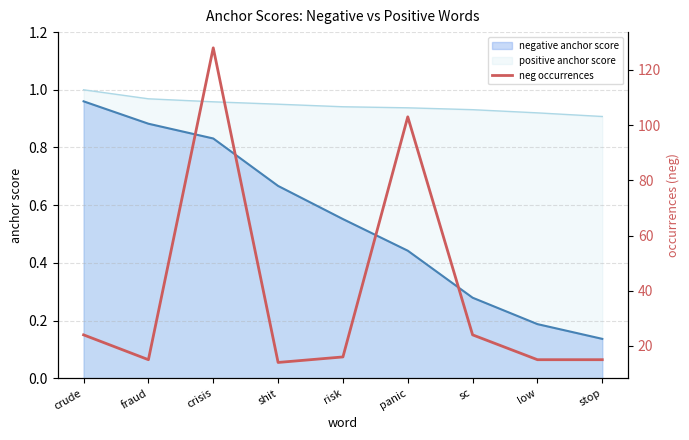

What is the minimum value shown in the chart?

14